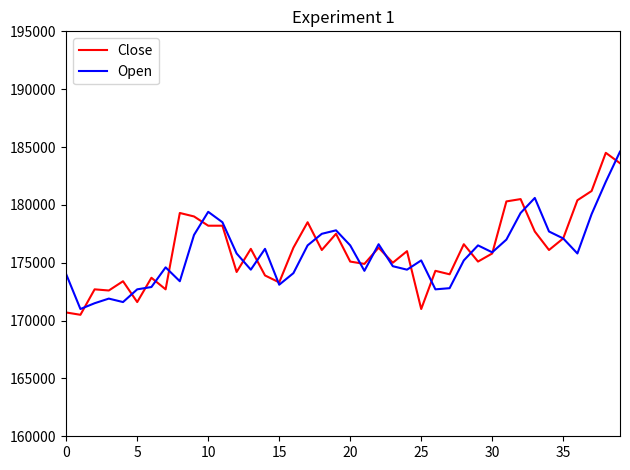

What is the smallest value displayed?

170500